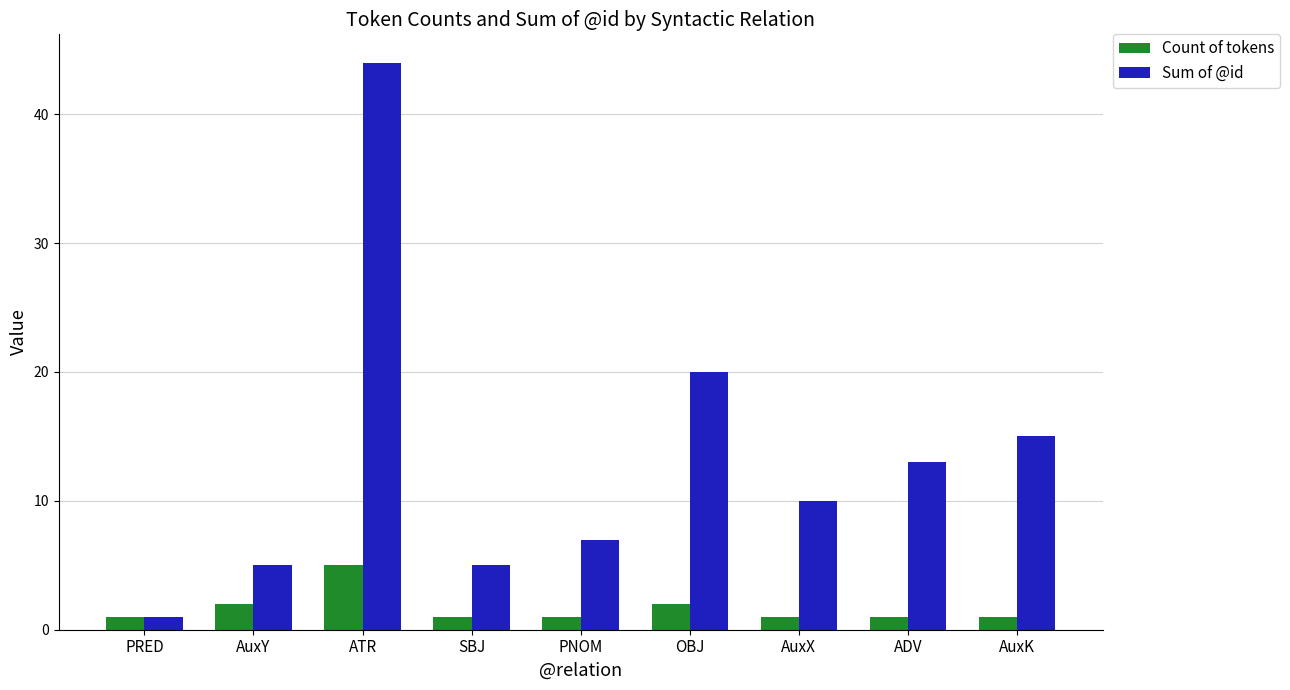

At which label does Sum of @id first exceed 10?

ATR